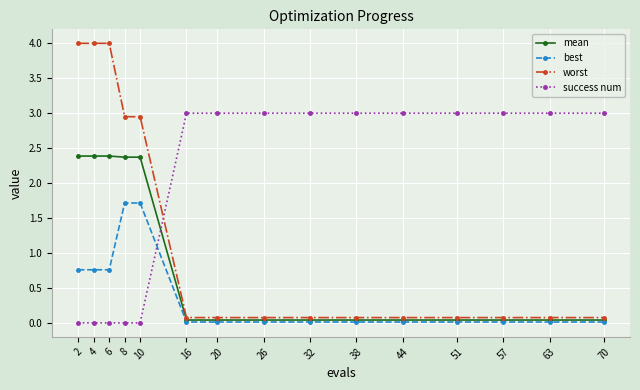

Which series has the largest total across all categories?

success num